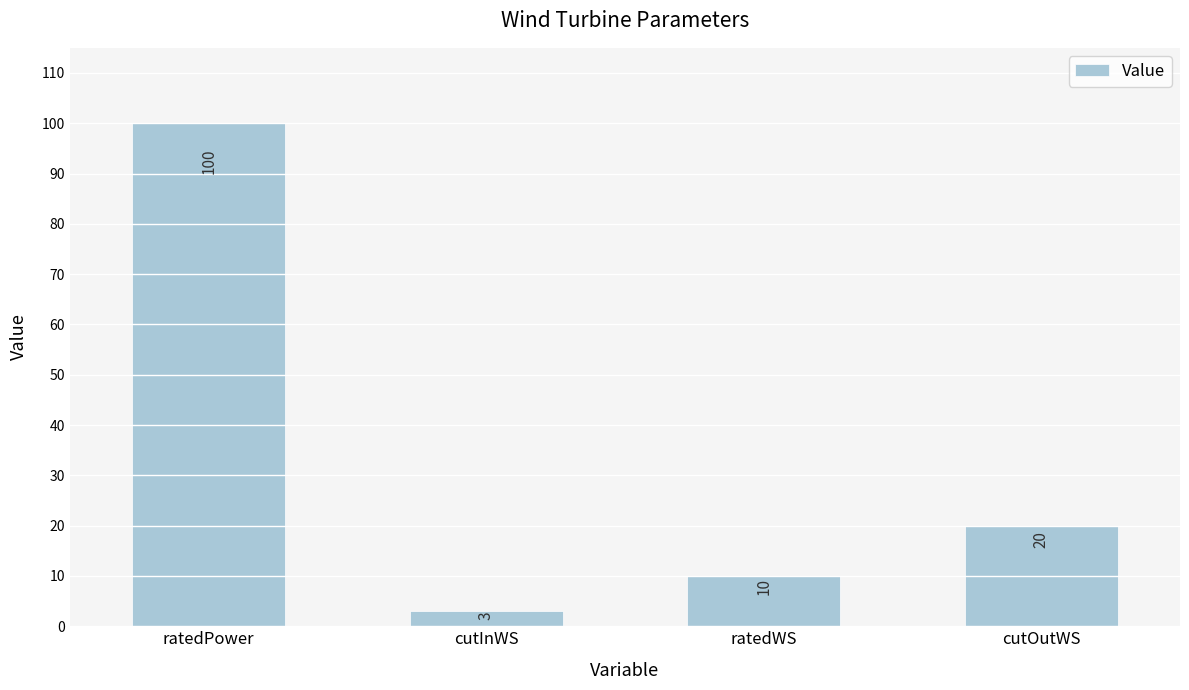

Where does the data first go above 20?

ratedPower